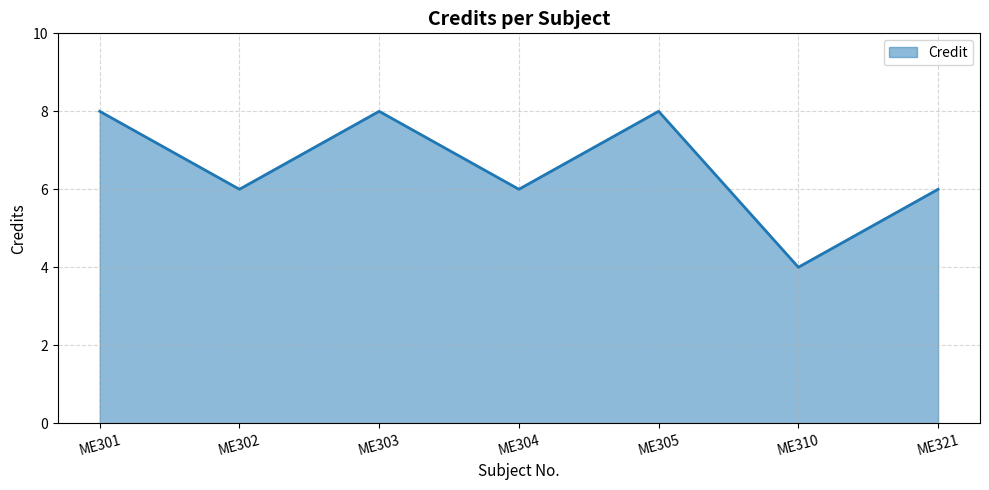

At which label does the data first exceed 6?

ME301